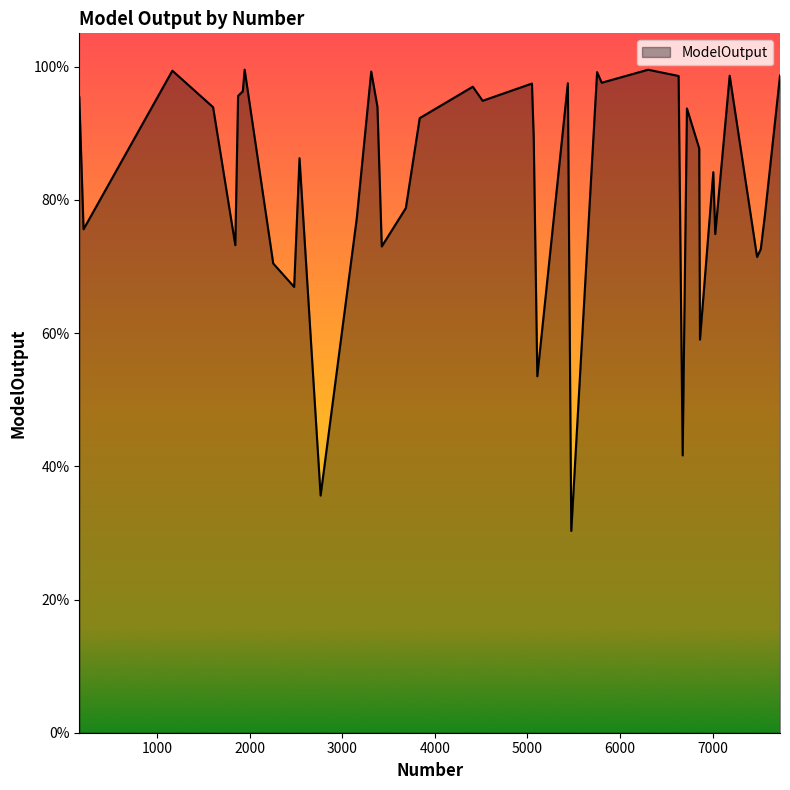

Which category has the lowest value across all series?

5473